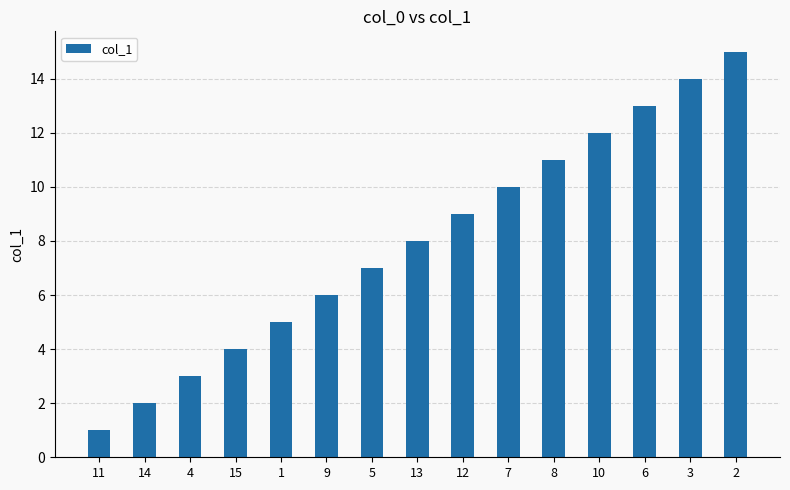

What is the change in value from 14 to 1?

+3